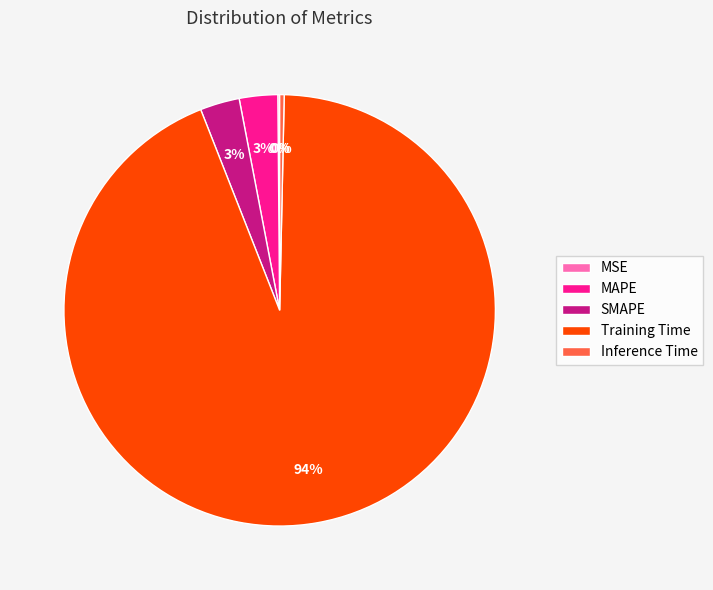

Do Training Time and MAPE together represent more than half of the pie?

Yes